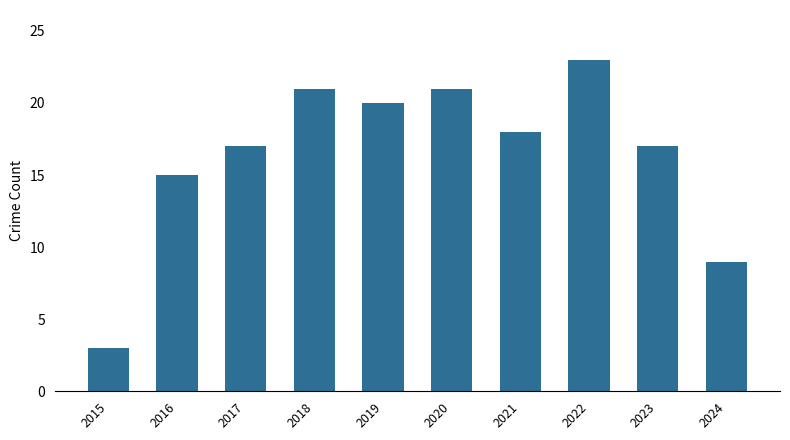

What is the smallest value displayed?

3